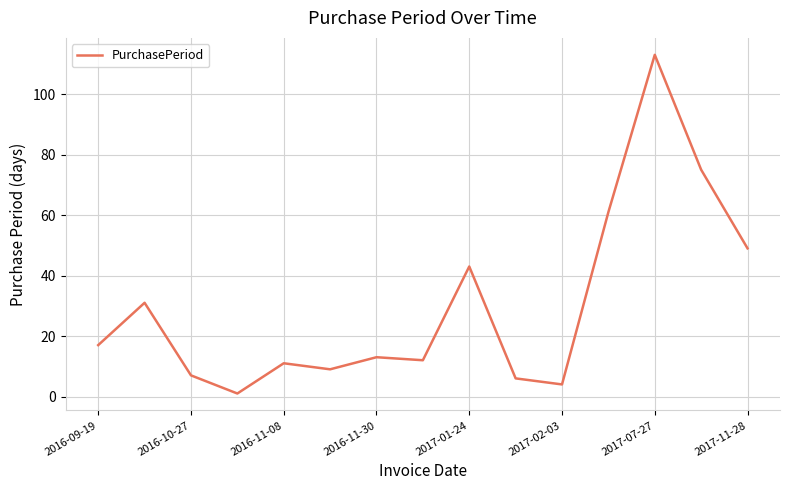

What is the maximum value shown in the chart?

113